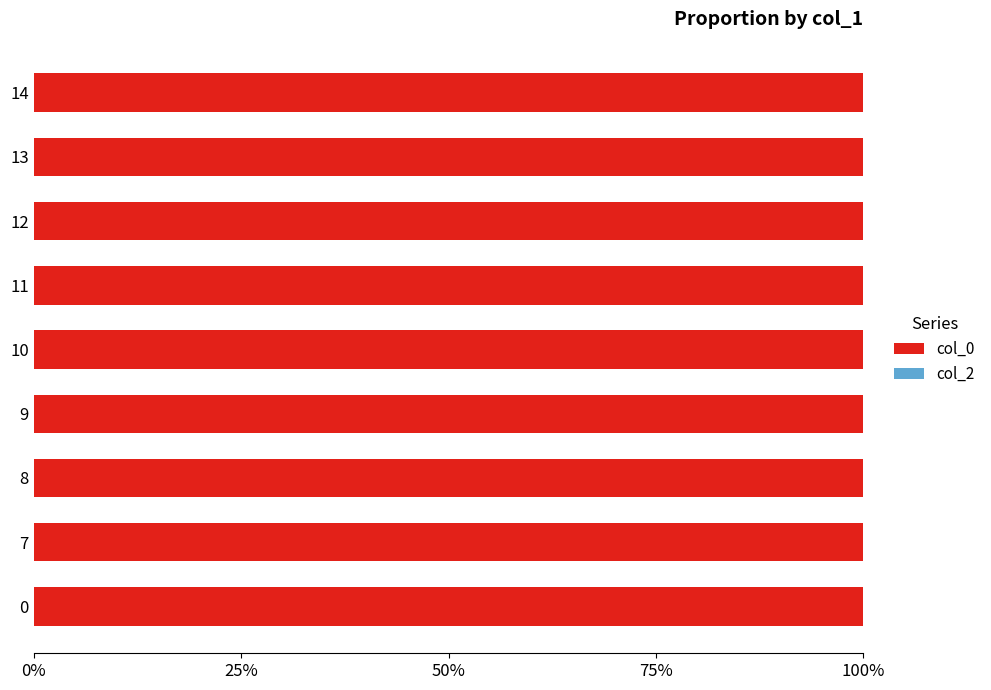

What is the total value across all series at 13?

1547265616